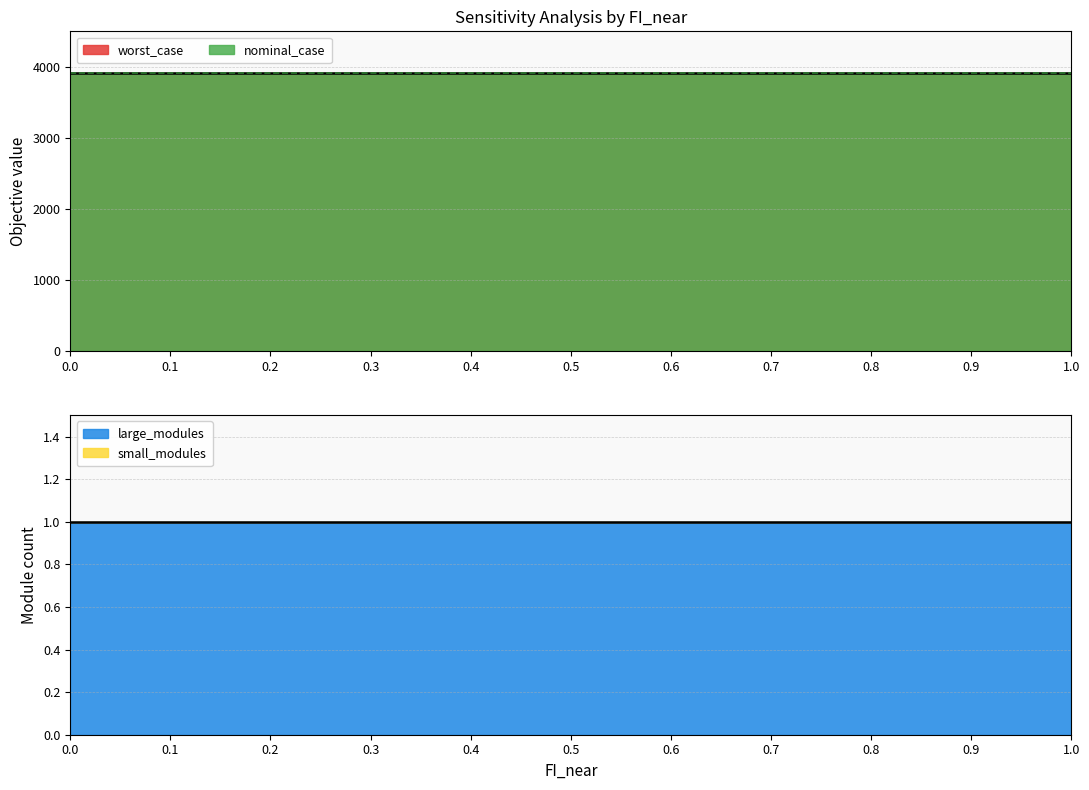

The value of worst_case at 0.7 is 1853.5. True or false?

False